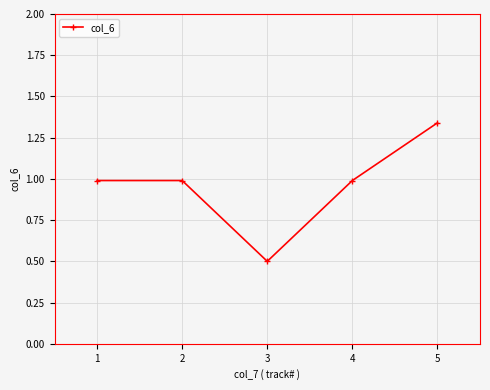

Does the chart display data point markers on the line(s)?

Yes